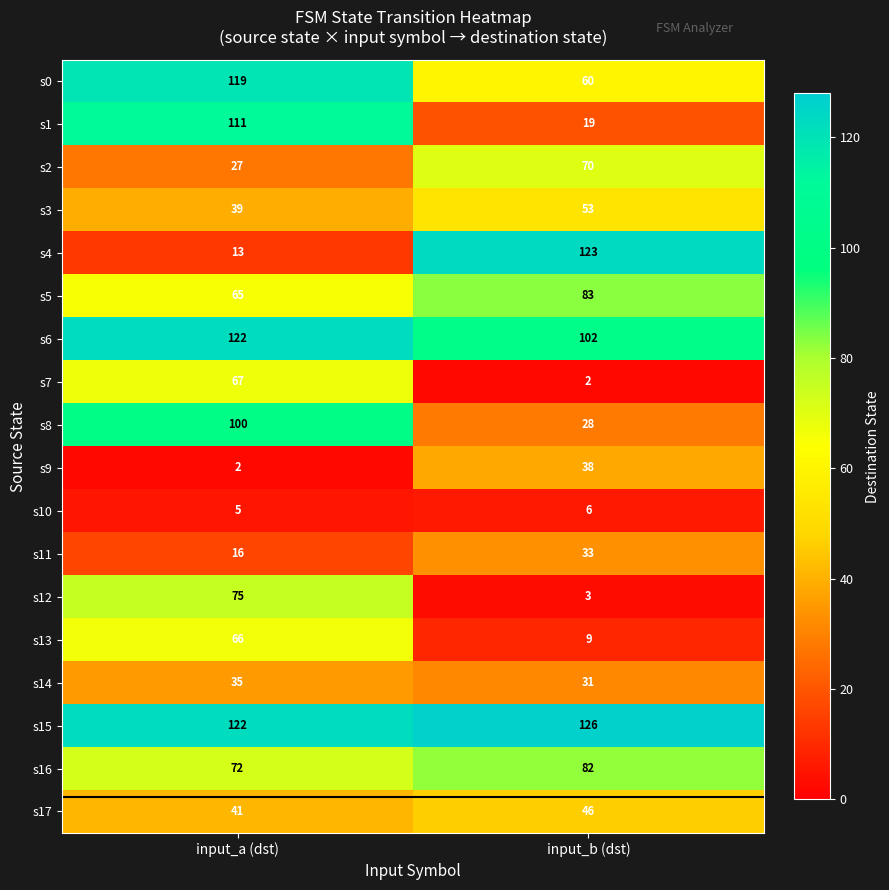

Which series changed the most between input_a (dst) and input_b (dst)?

s4